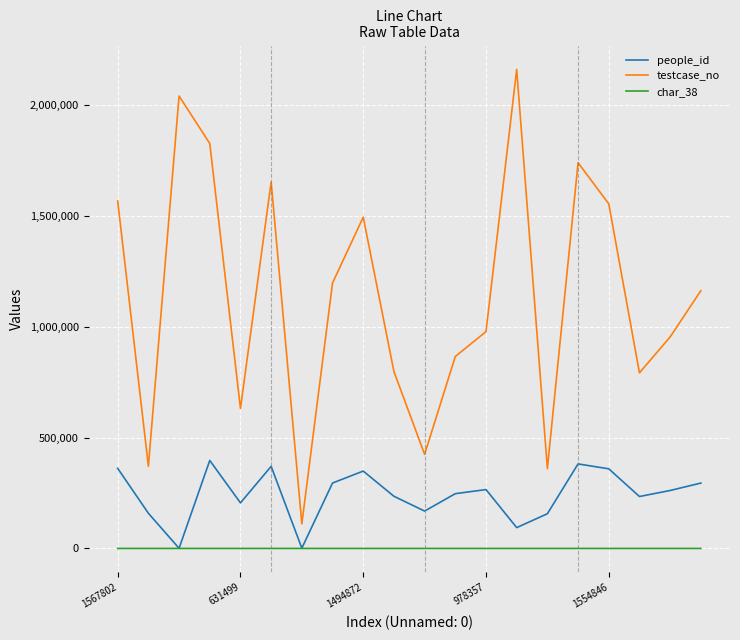

True or false: testcase_no and people_id cross at least once.

False